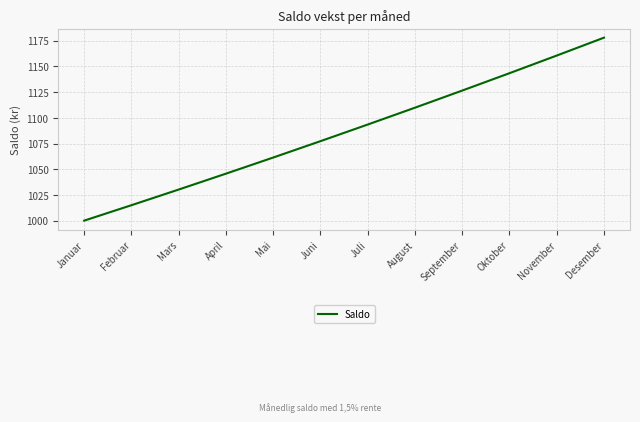

Reading right to left, transcribe all the data shown in this chart.

1177.9	1160.5	1143.4	1126.5	1109.8	1093.4	1077.3	1061.4	1045.7	1030.2	1015.0	1000.0